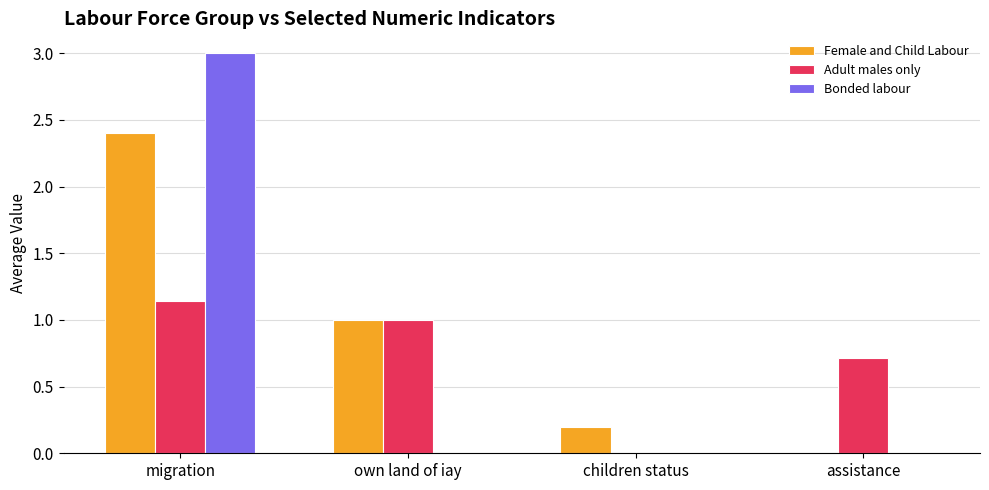

Which series has the largest range (max minus min)?

Bonded labour